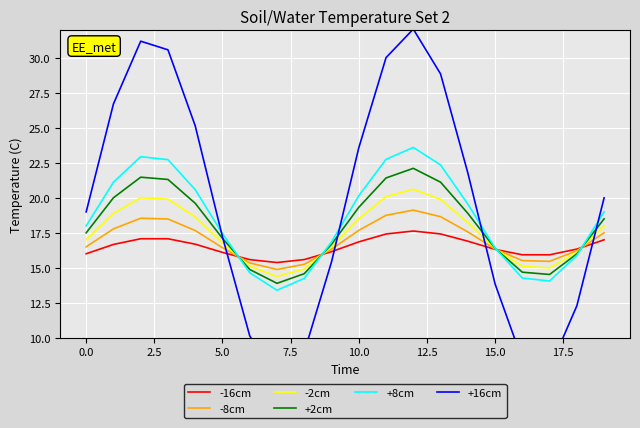

The -16cm series shows 23.5 at 15.0. True or false?

False